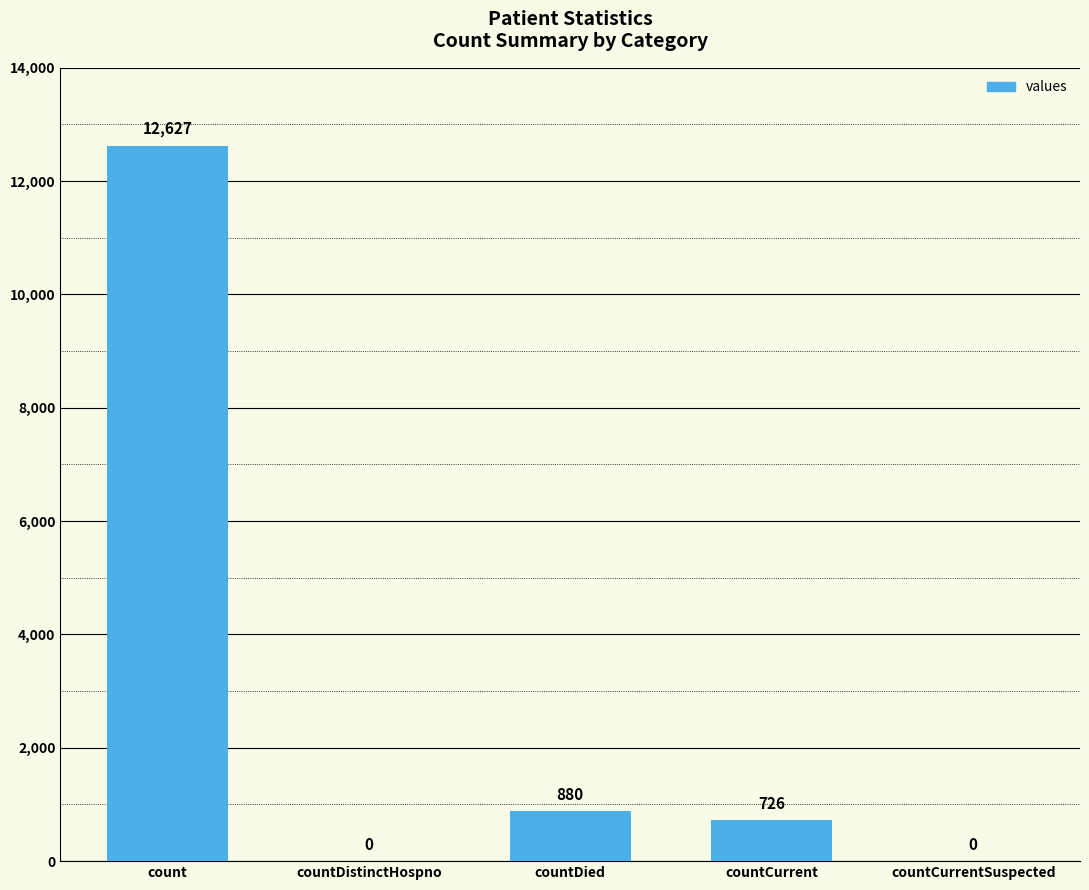

What is the change in value from count to countDied?

-11747